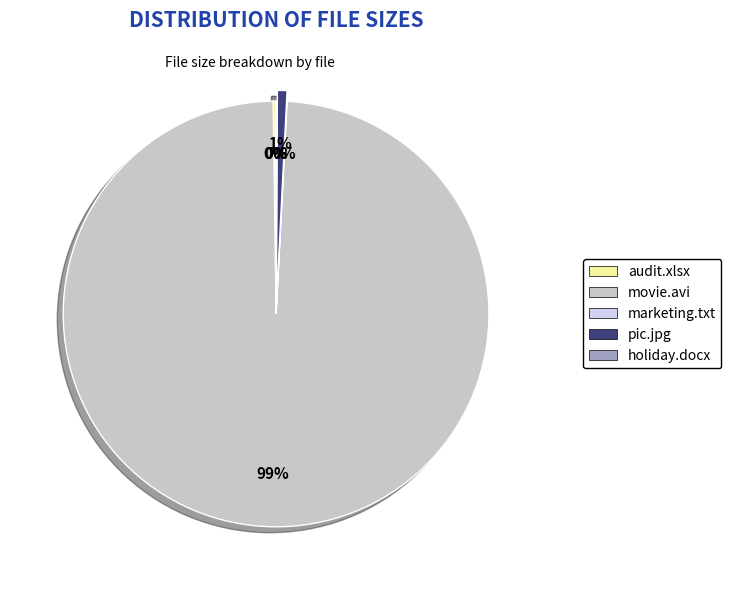

Which category has the biggest portion of the pie?

movie.avi